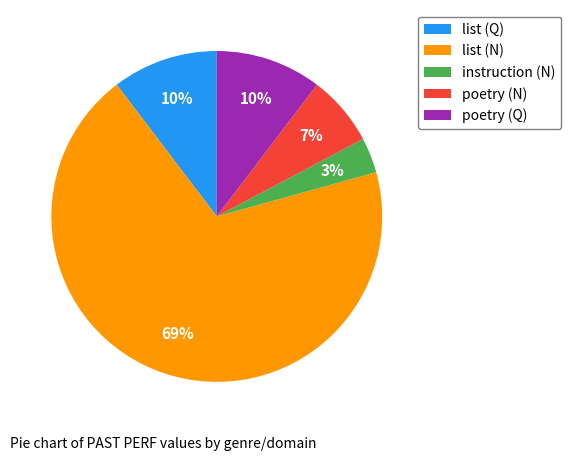

Count the number of slices in the pie.

5